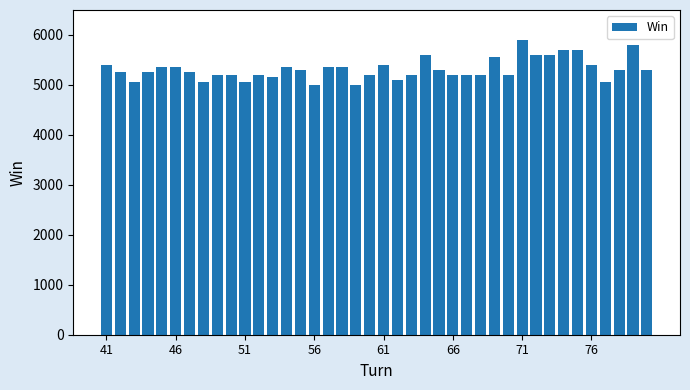

What is the difference between the maximum and minimum values?

900